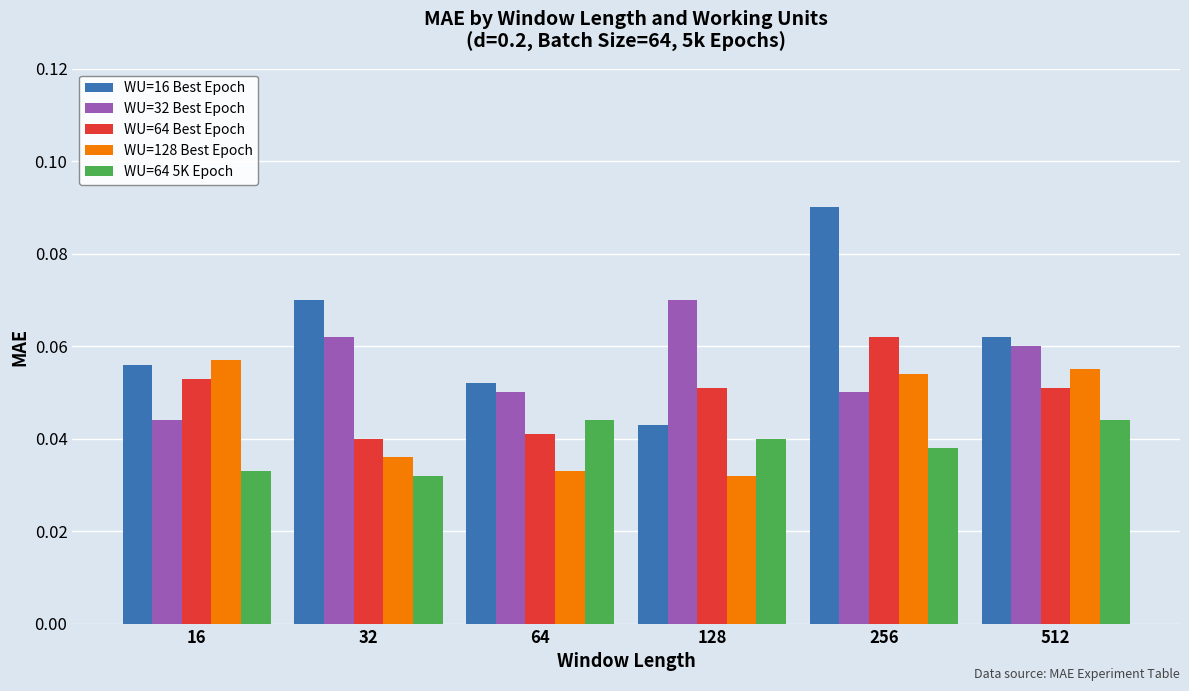

Rank the series by their average value, from lowest to highest.

WU=64 5K Epoch, WU=128 Best Epoch, WU=64 Best Epoch, WU=32 Best Epoch, WU=16 Best Epoch